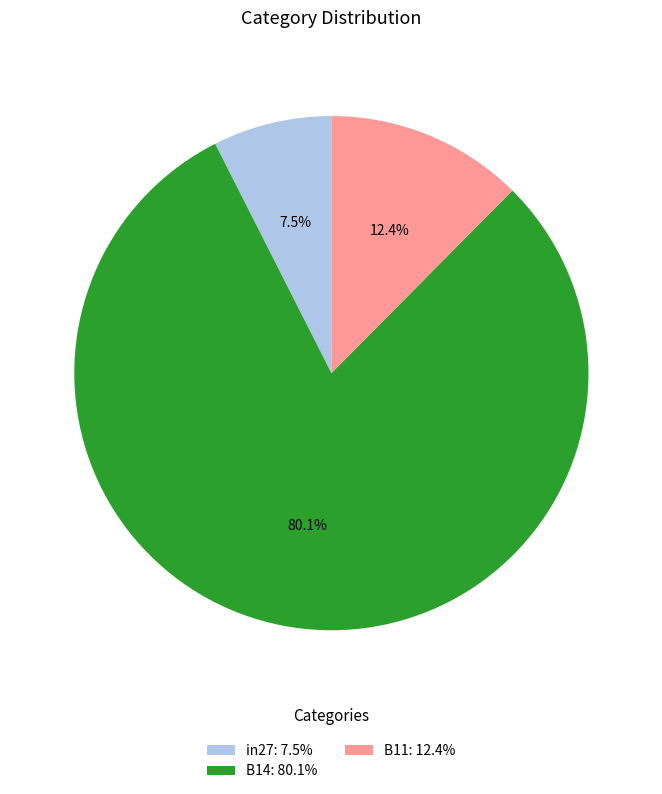

What percentage is the B14 slice, to the nearest percent?

80%